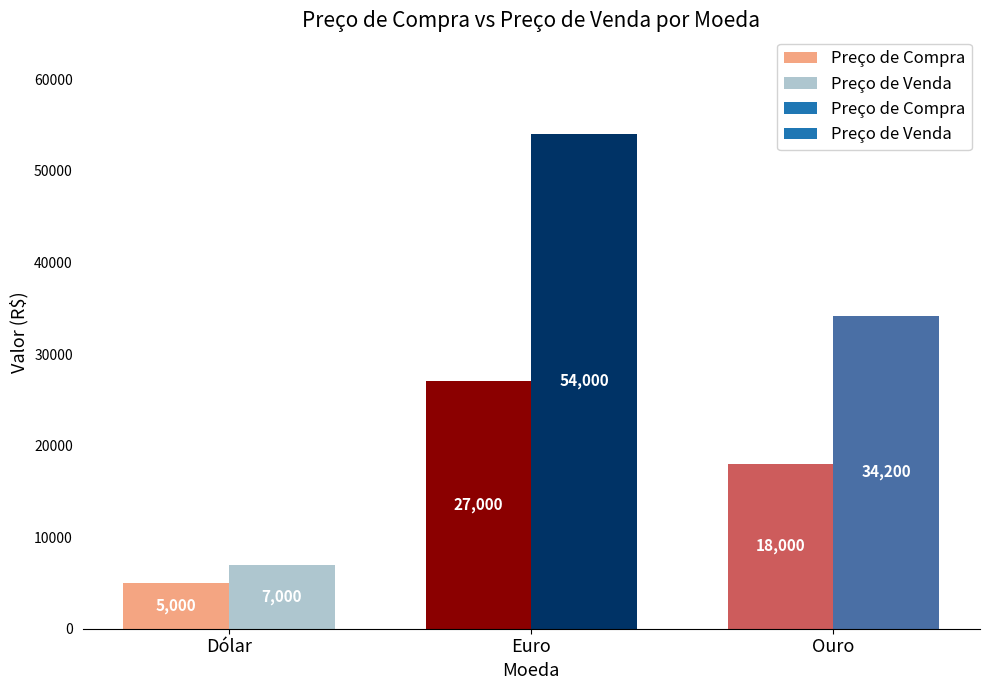

What is the value of the Preço de Venda bar at the 3rd from the left?

34200.0